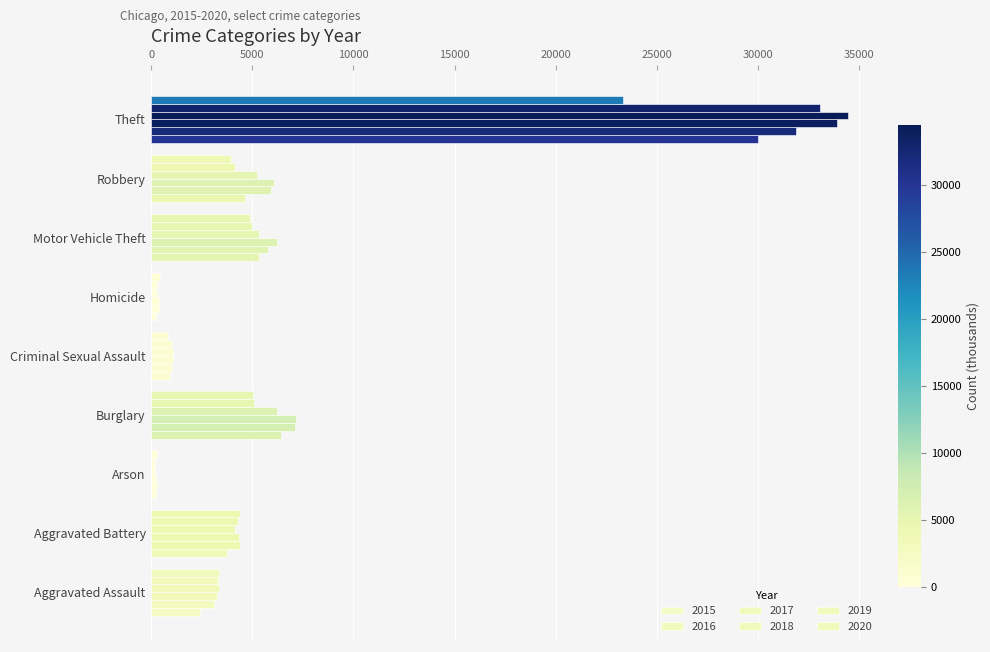

The value of 2019 at Robbery is 5806. True or false?

False